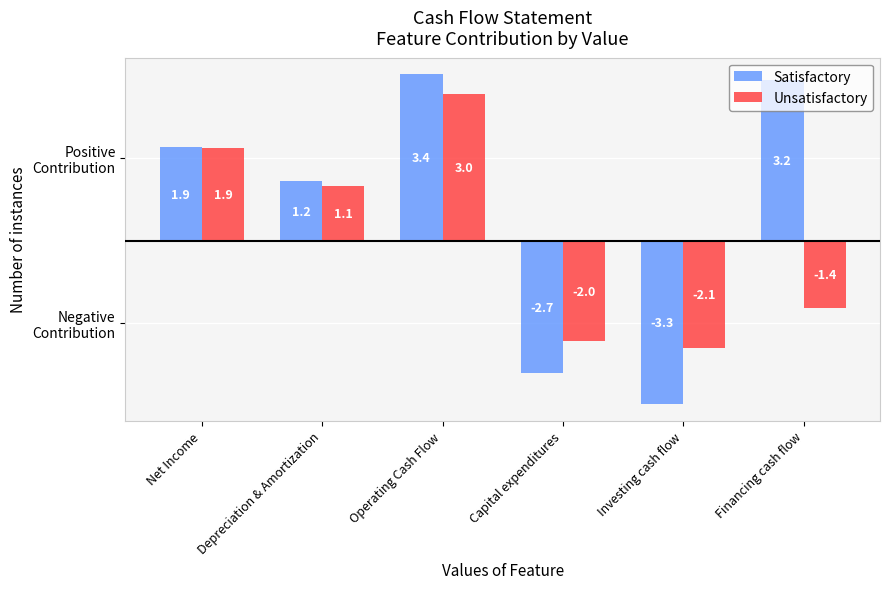

Does the chart contain stacked bars?

No